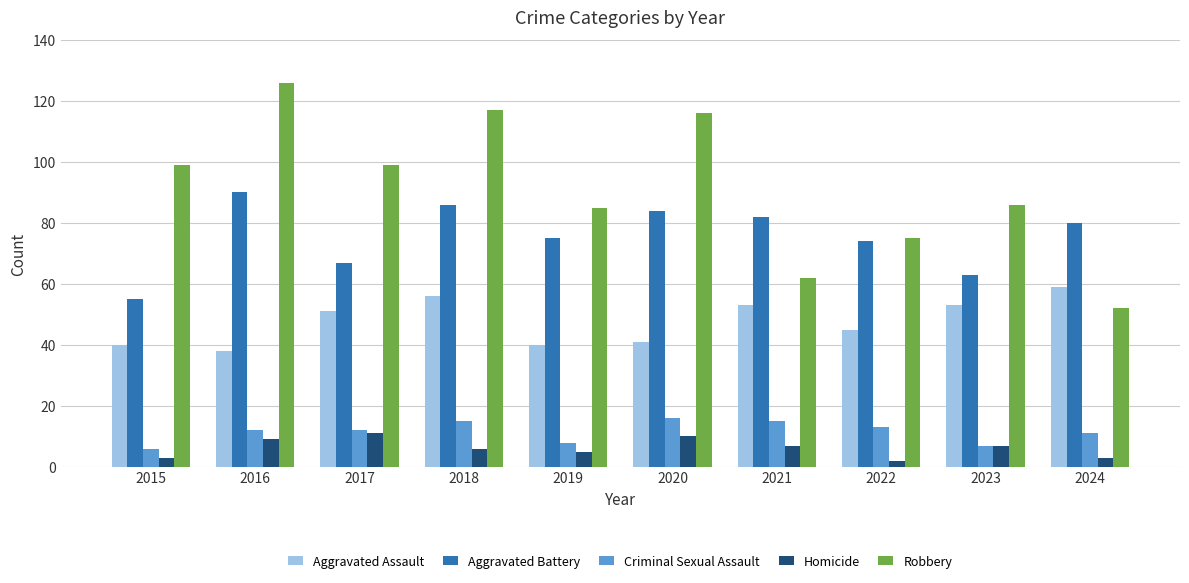

Which series has the largest range (max minus min)?

Robbery